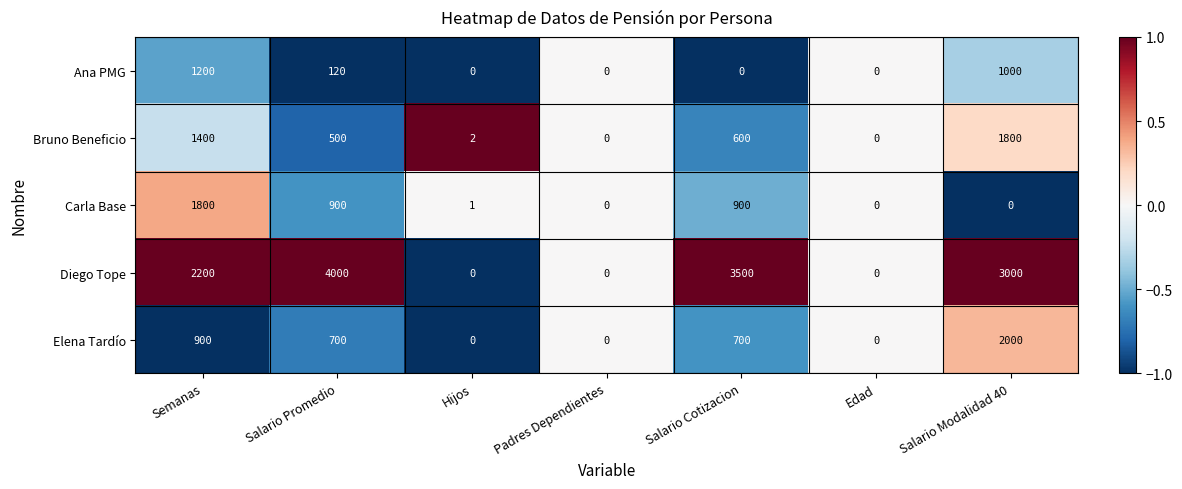

What is the difference between the second highest and second lowest values in the Bruno Beneficio series?

1400